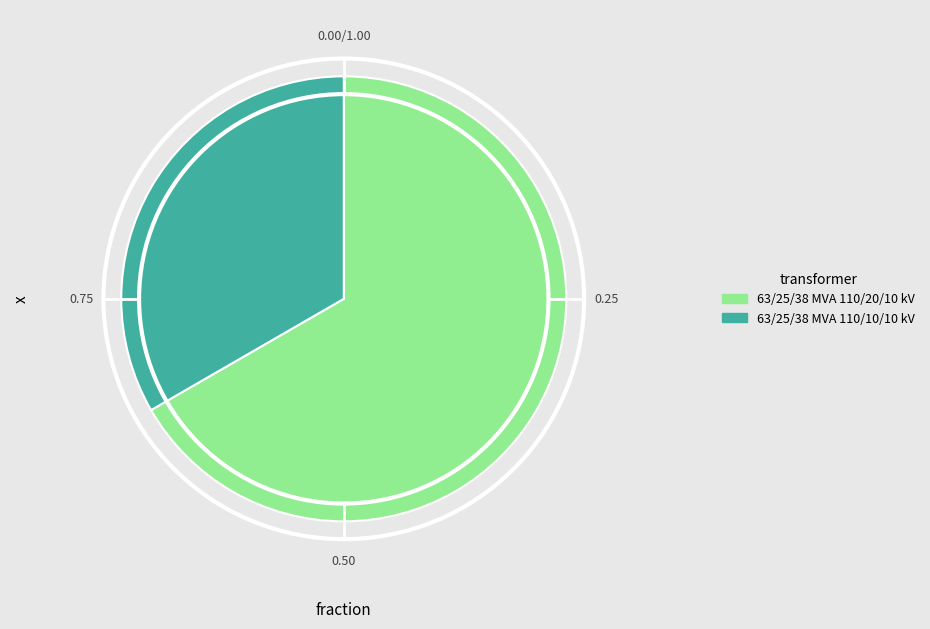

Which category has the smallest portion of the pie?

63/25/38 MVA 110/10/10 kV